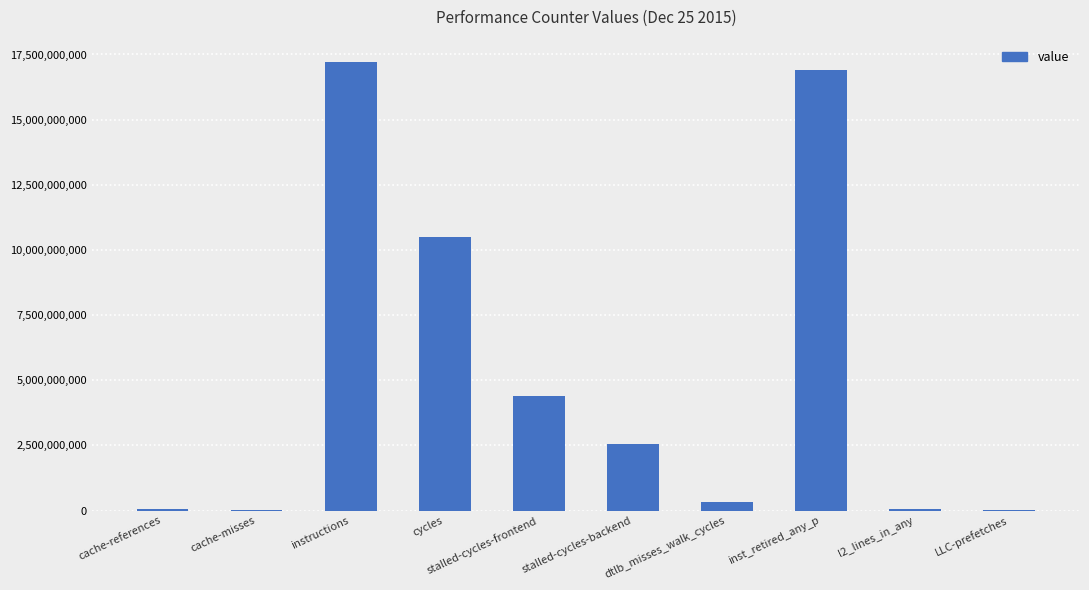

True or false: the data shows 5864141542 at stalled-cycles-frontend.

False